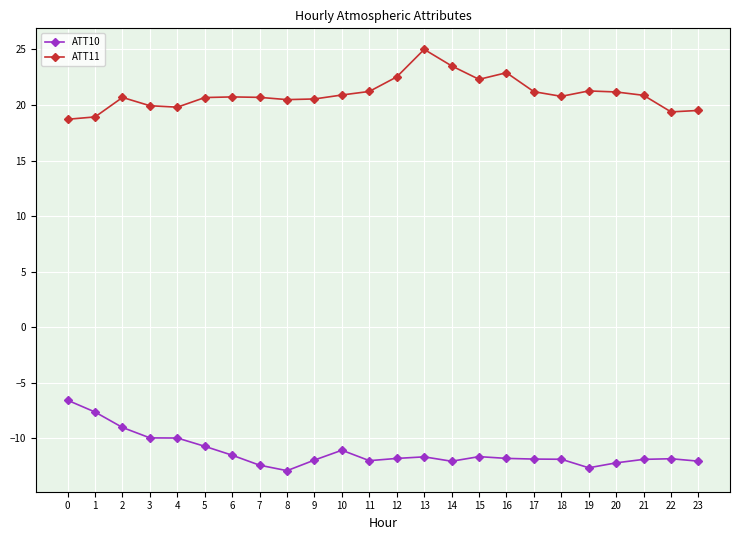

Is the value of ATT10 at 20 greater than the value of ATT11 at 22?

No